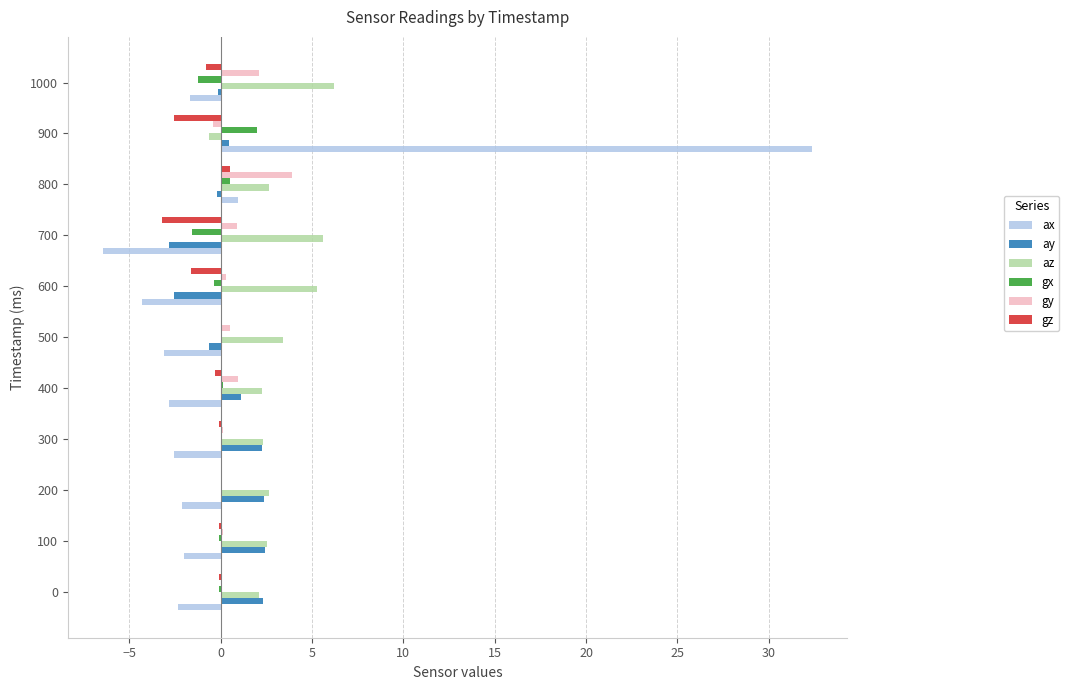

Is the value of gz at 0 greater than the value of ay at 200?

No